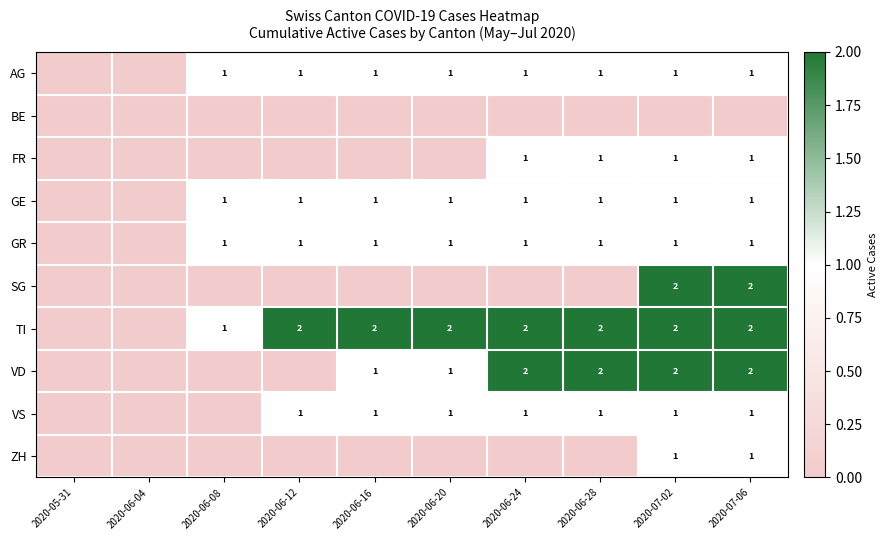

The TI series shows 2 at 2020-06-24. True or false?

True